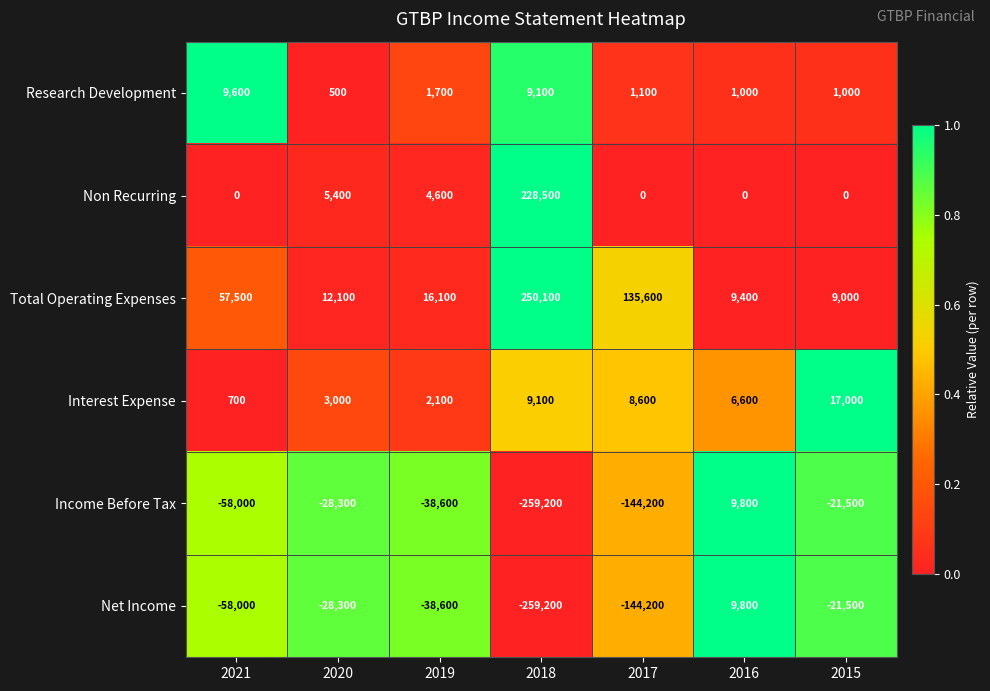

What is the spread (max minus min) of values at 2021?

115500